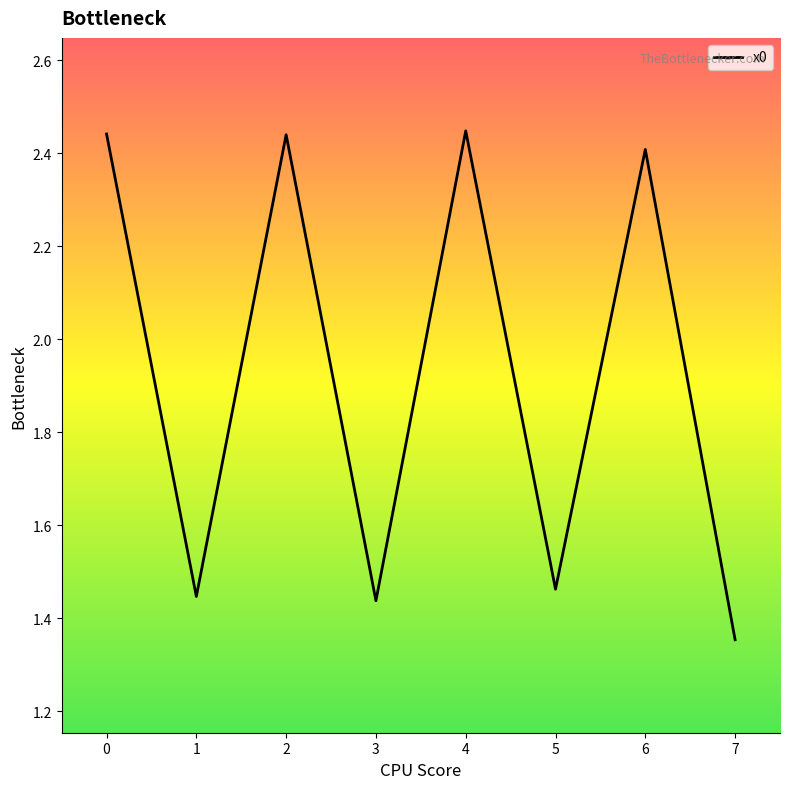

How many values are below 2?

4